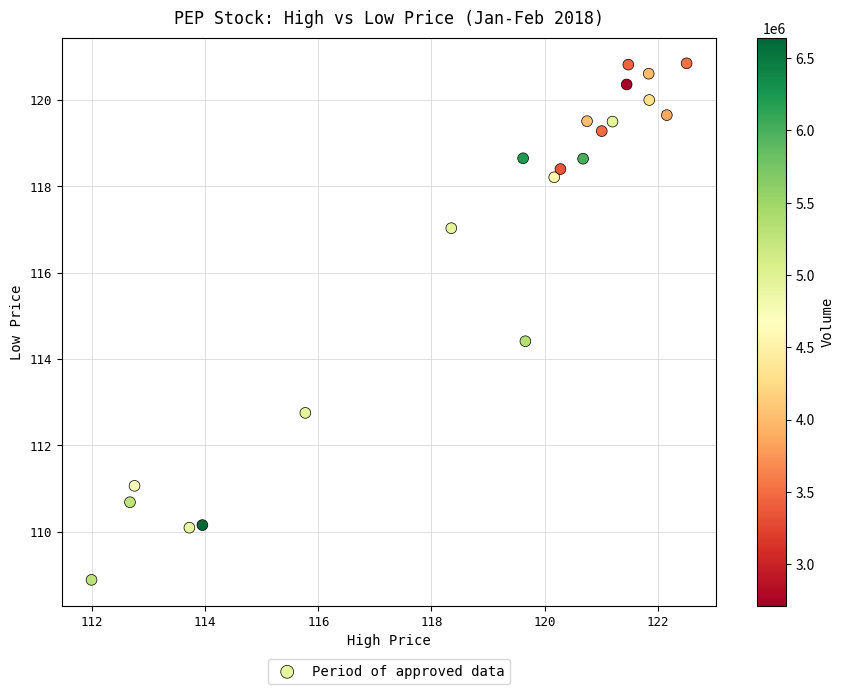

What Y value in the scatter plot is closest to 114?

114.4